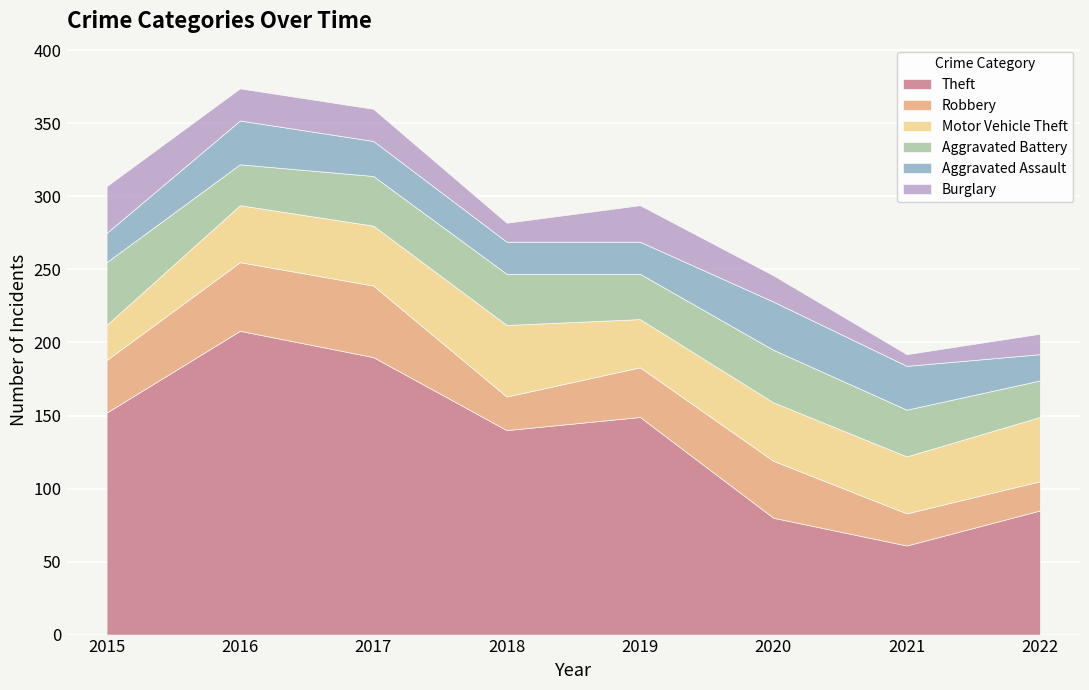

The value of Aggravated Battery at 2016 is 11. True or false?

False